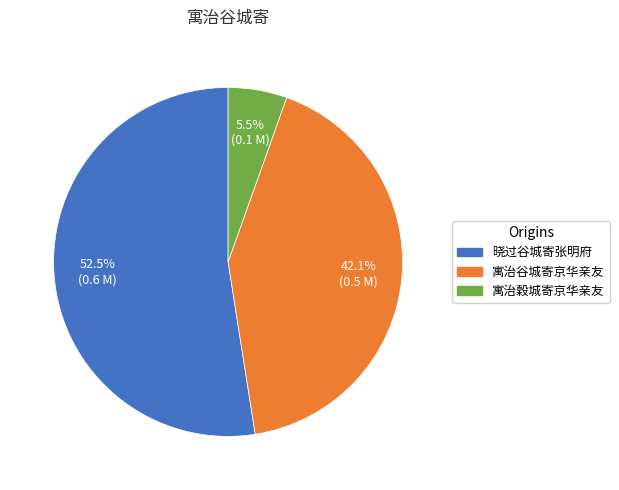

What percentage is NOT represented by 寓治谷城寄京华亲友?

57.9%